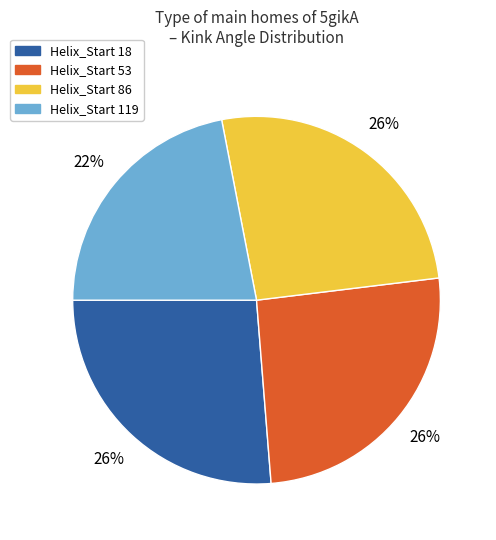

Between Helix_Start 119 and Helix_Start 18, which is larger?

Helix_Start 18